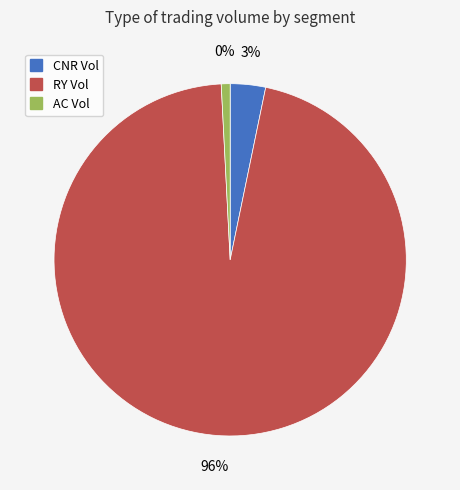

Rank the series at 4 from highest to lowest value.

ry_vol, cnr_vol, ac_vol